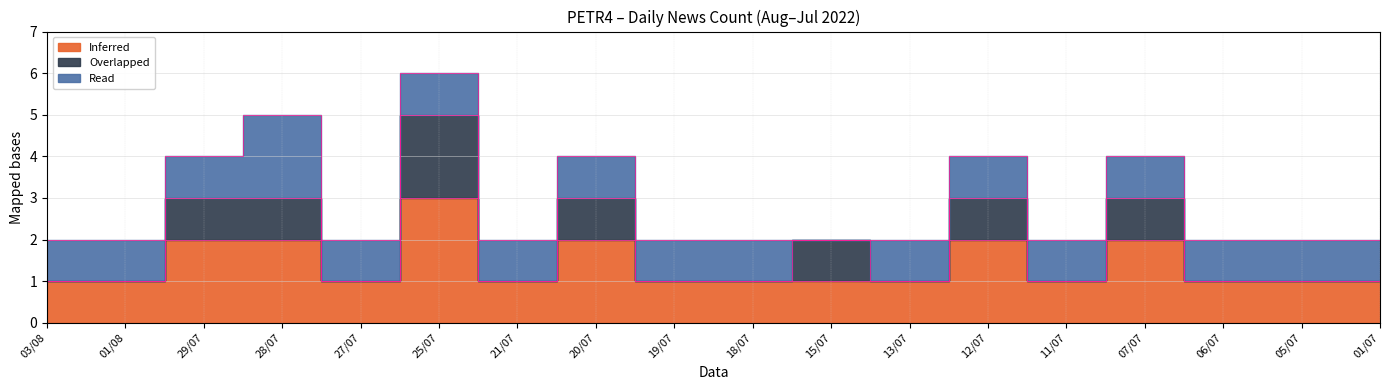

Is it true that Inferred equals 1 at 19/07?

True